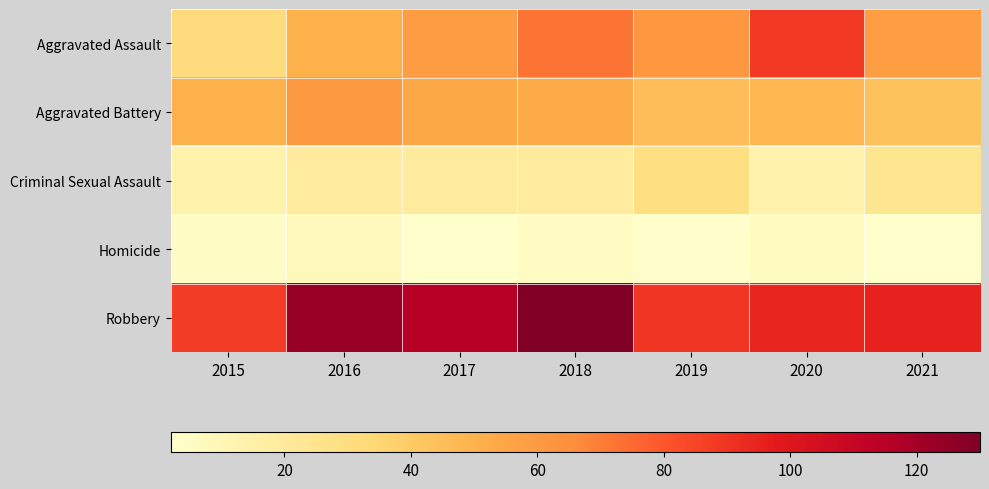

Which series changed the most between 2018 and 2019?

Robbery